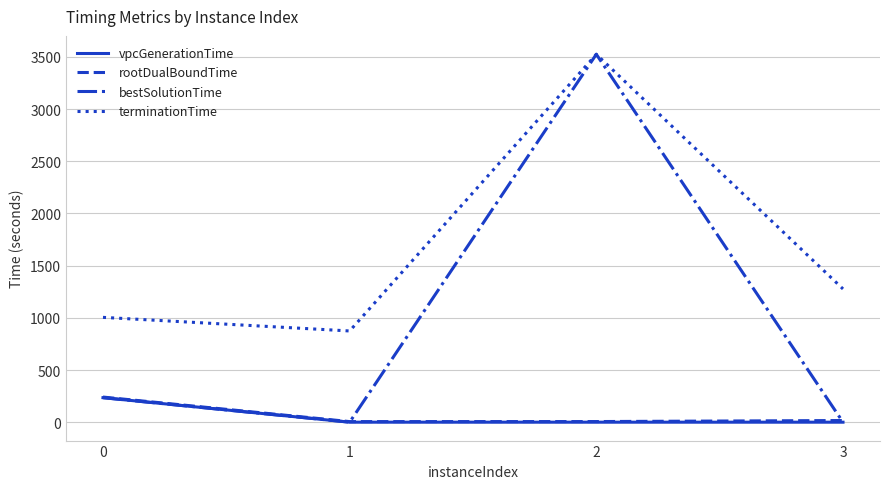

True or false: terminationTime and vpcGenerationTime cross at least once.

False